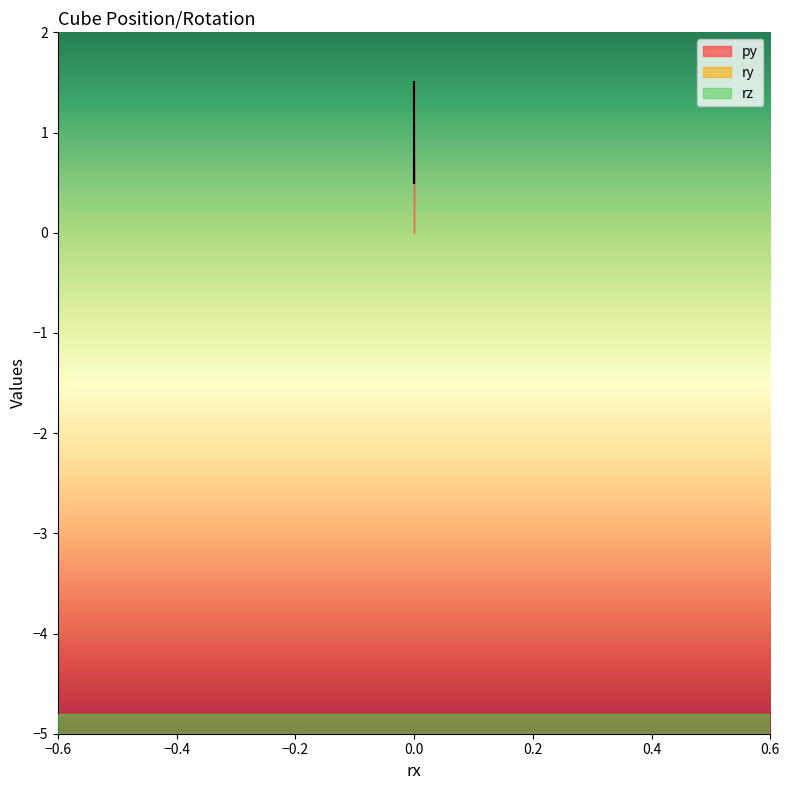

What is the average value of the py series?

0.9